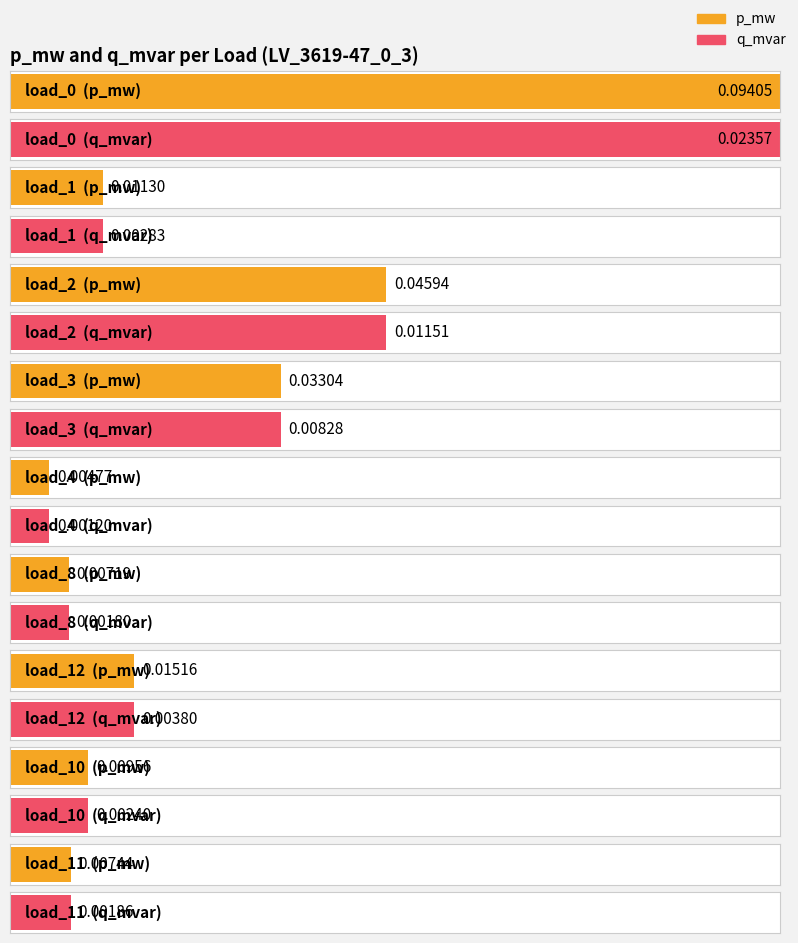

Which category has the highest value in the p_mw series?

load_0